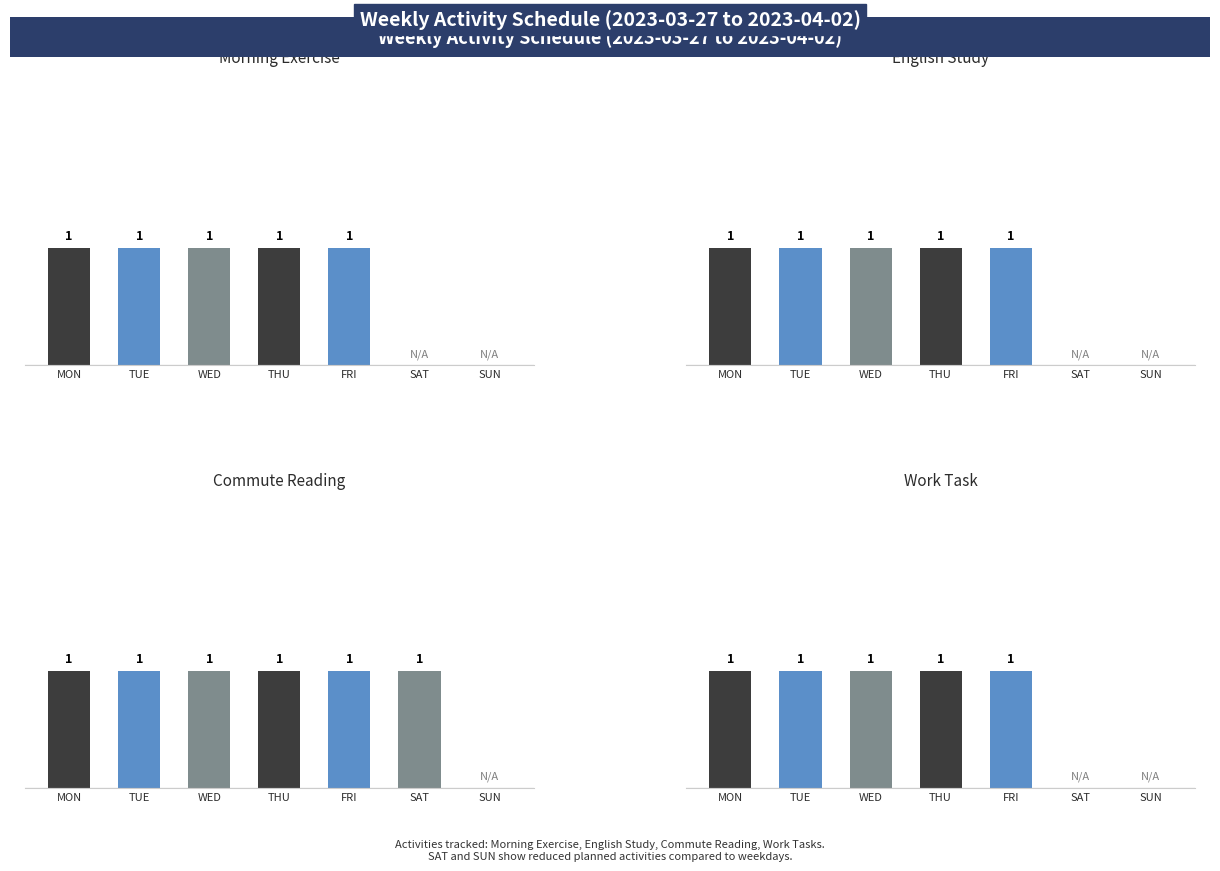

The value of Morning Exercise at SAT is 0. True or false?

True